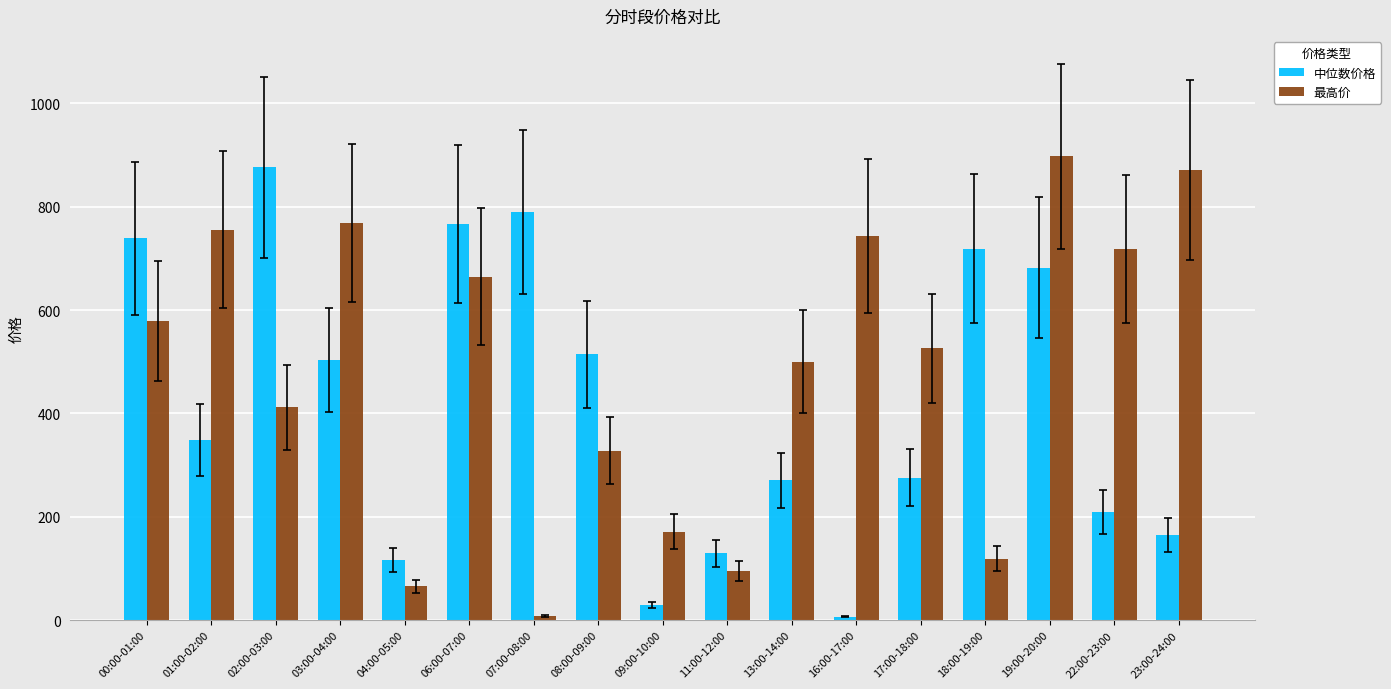

At which category is the sum across all series the highest?

19:00-20:00